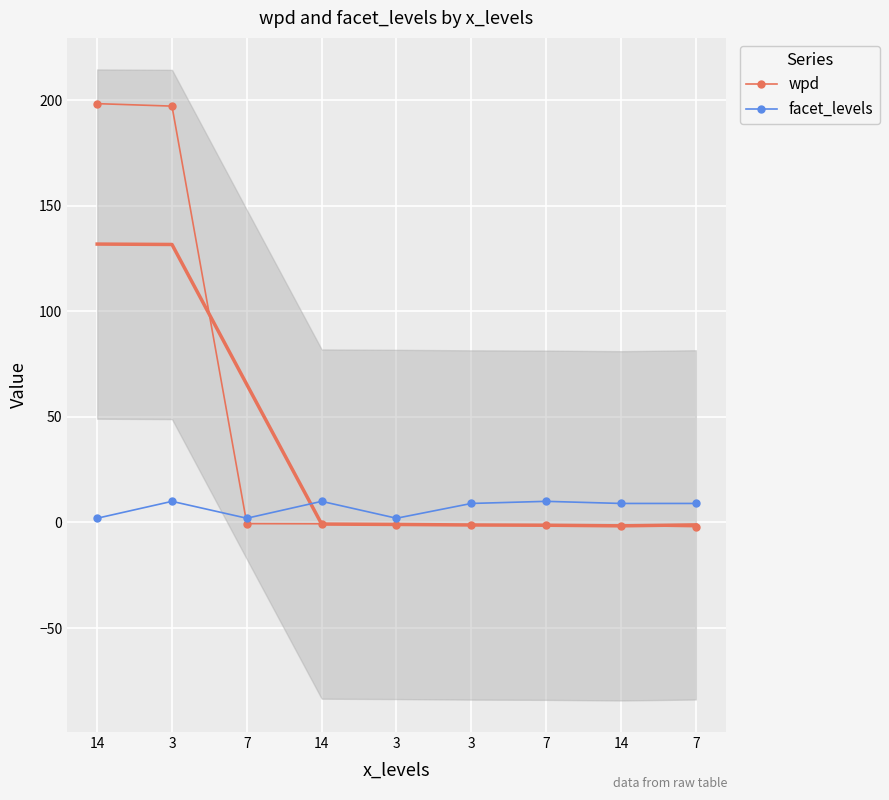

Rank the series by their maximum value, from lowest to highest.

facet_levels, wpd